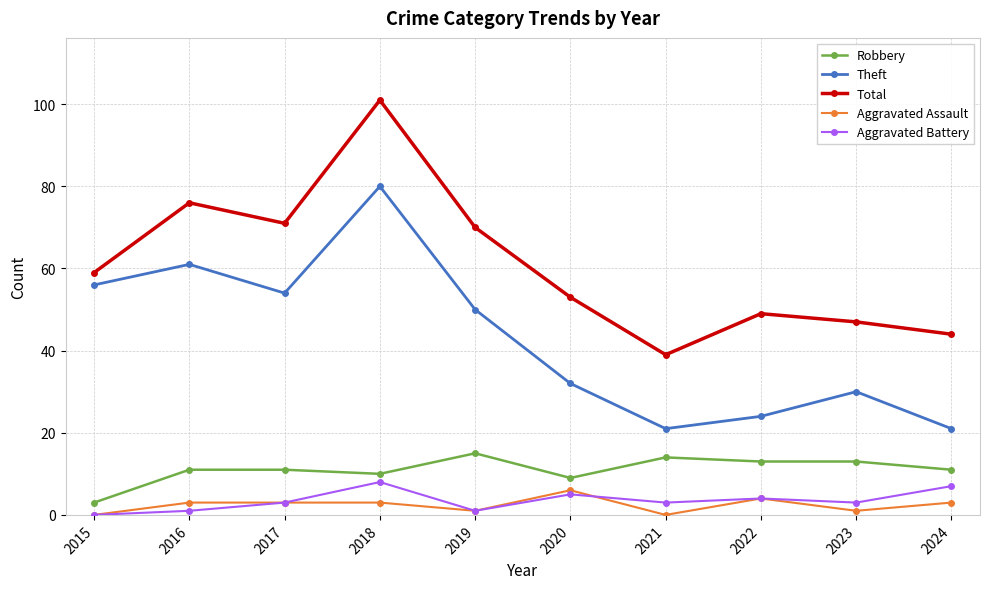

What value does the Aggravated Assault series have at 2018?

3